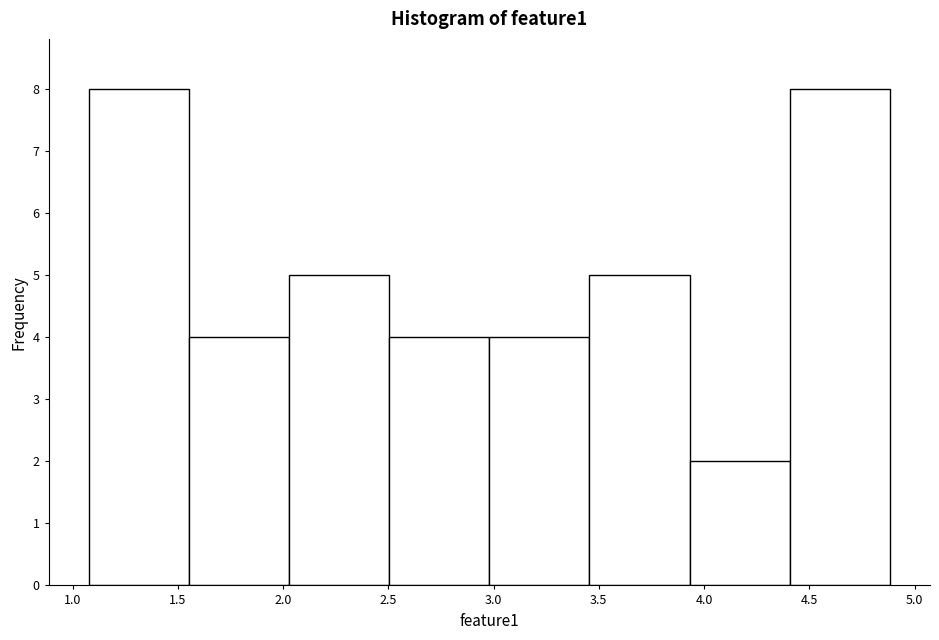

Reading left to right, transcribe this chart: for each bar, give the range it covers on the x-axis and its height. Neither the bar edges nor the heights are printed on the chart, so give them approximately, as read against the axes.

1.10 to 1.55: 8
1.55 to 2.05: 4
2.05 to 2.50: 5
2.50 to 3.00: 4
3.00 to 3.45: 4
3.45 to 3.95: 5
3.95 to 4.40: 2
4.40 to 4.90: 8